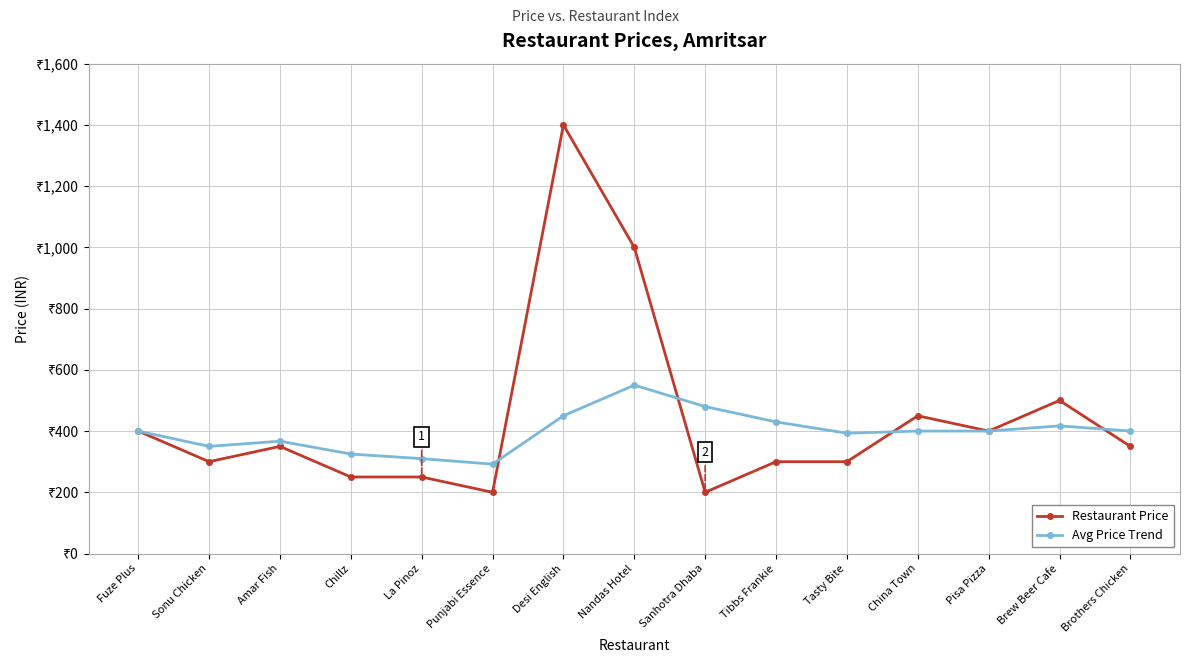

Is it true that Restaurant Price equals 232 at Brothers Chicken?

False